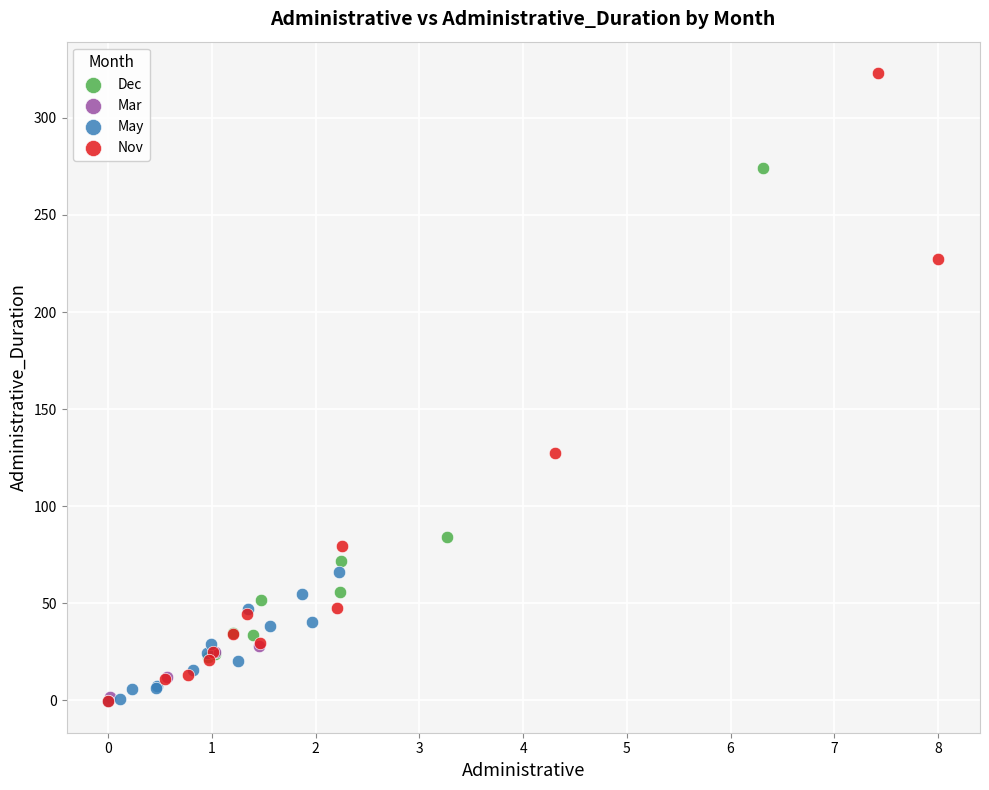

Which series has the widest spread of Y values?

Nov